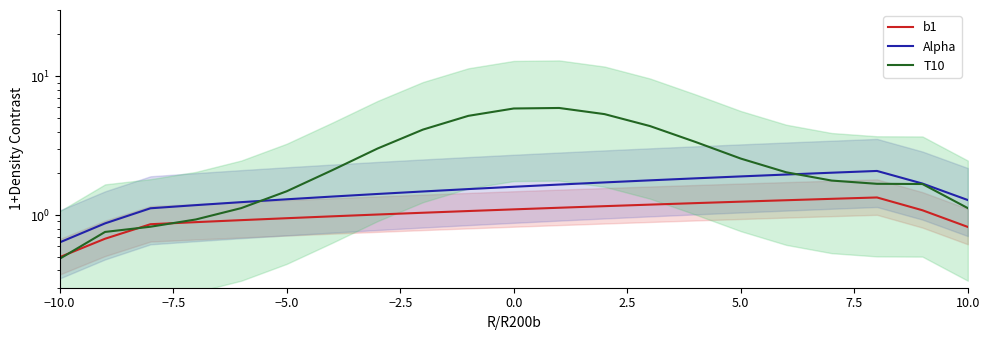

At which category does the chart reach its minimum across all series?

−10.0